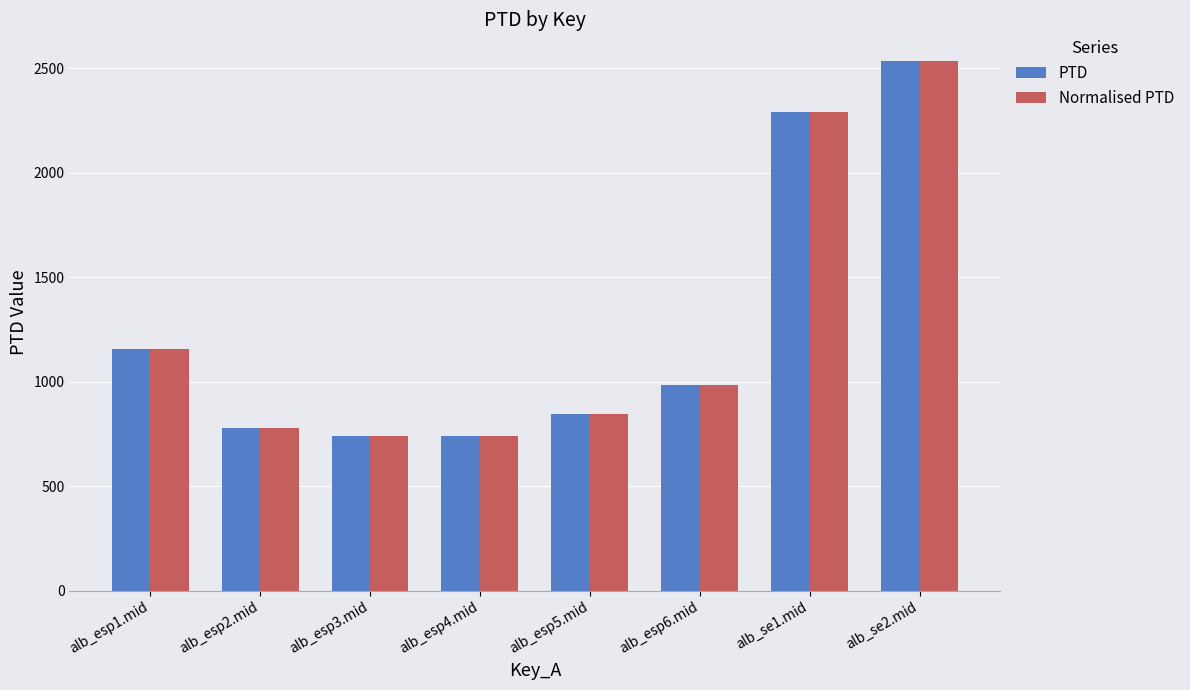

Which category has the highest value in the PTD series?

alb_se2.mid